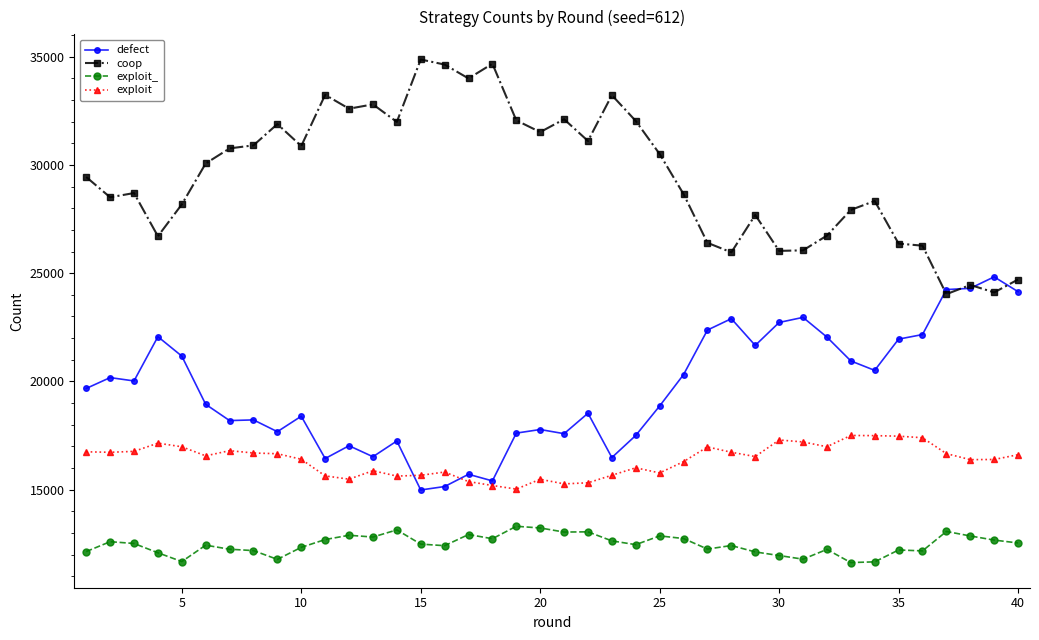

What is the lowest value of the coop series?

24030